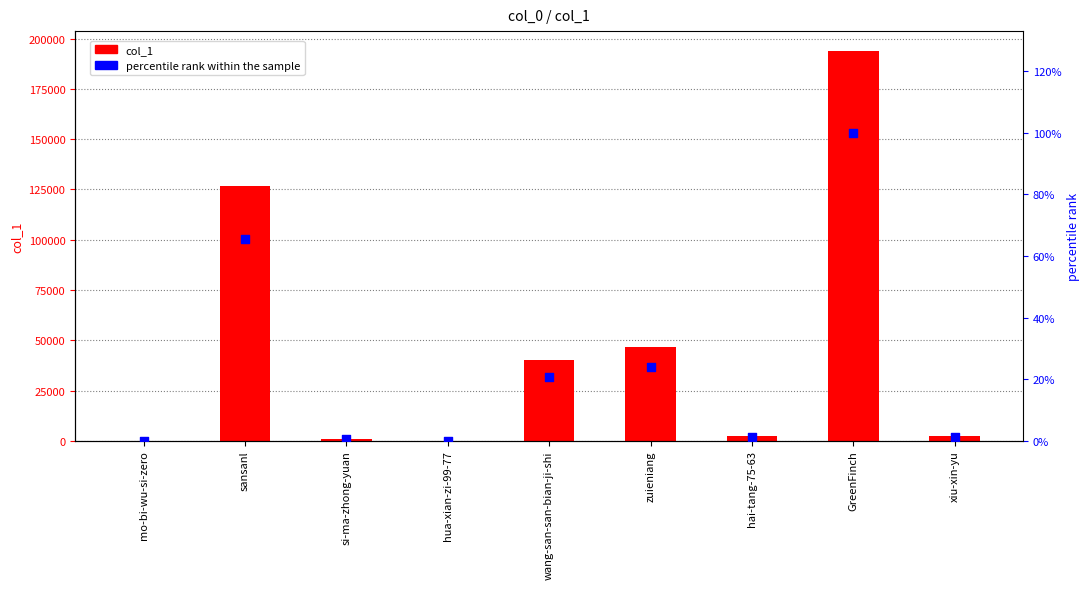

At which category is the sum across all series the highest?

GreenFinch